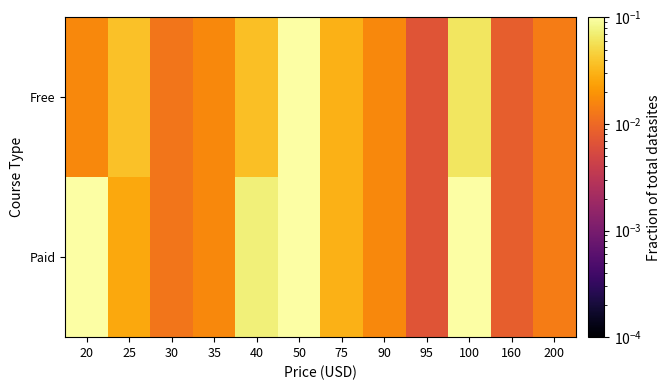

Which category has the lowest value across all series?

95